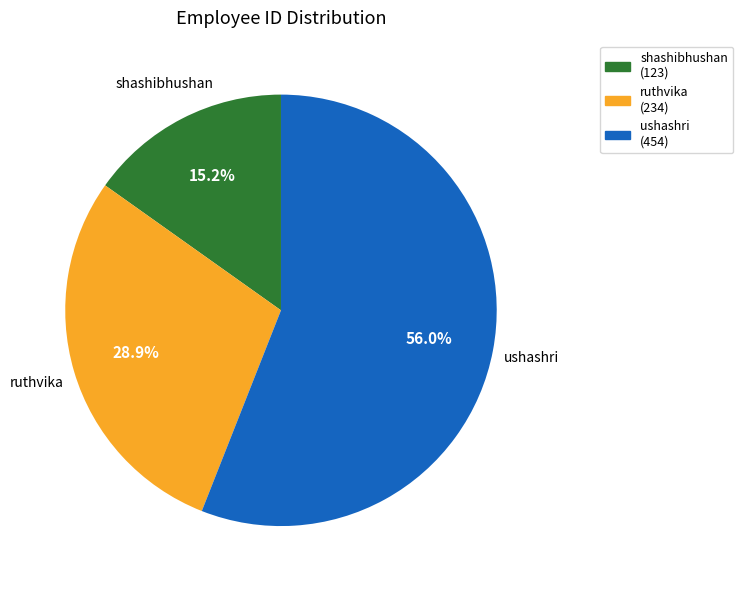

Does any single category account for the majority?

Yes